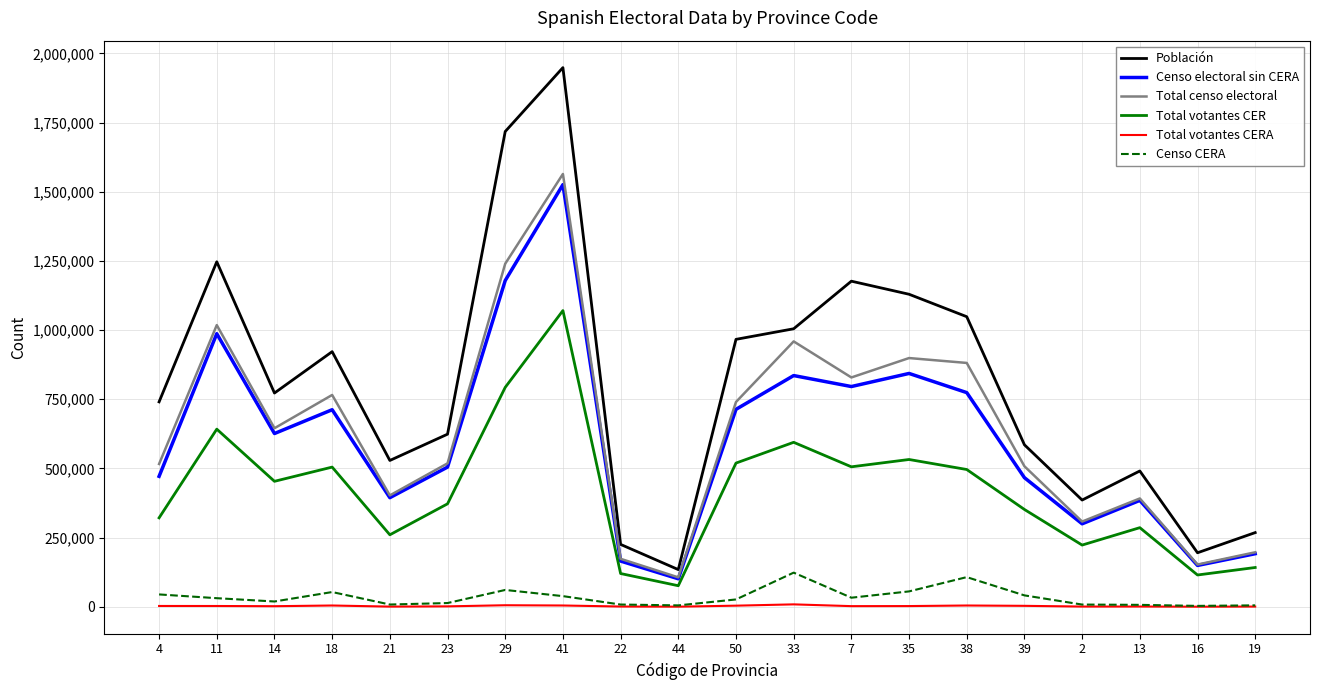

What is the maximum value shown in the chart?

1948393